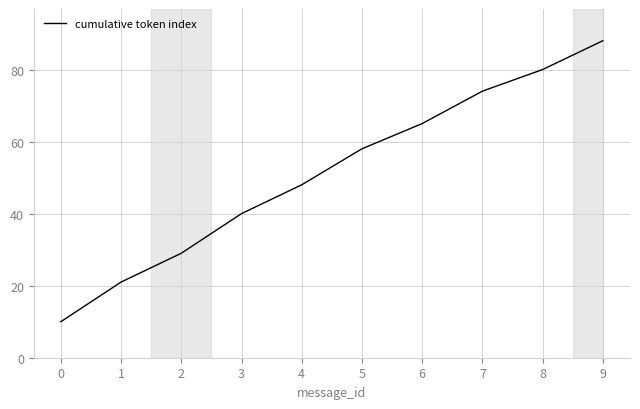

Which has a higher value, 4 or 8?

8